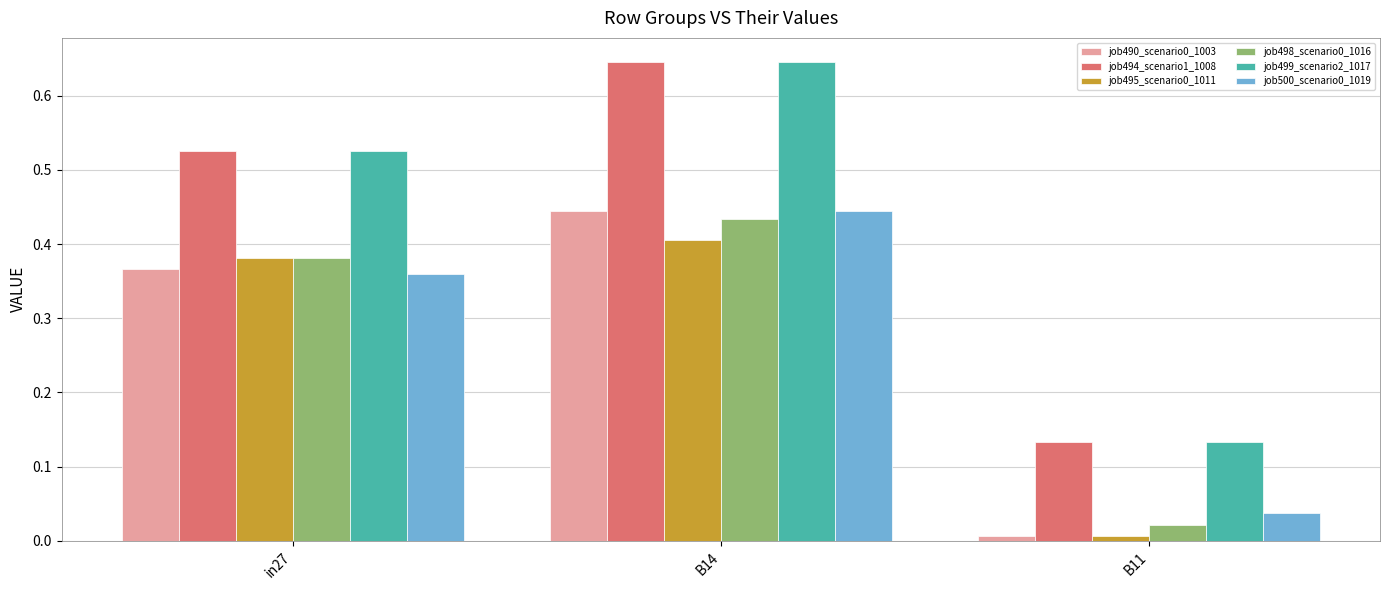

What is the sum of all job498_scenario0_1016 values?

0.8